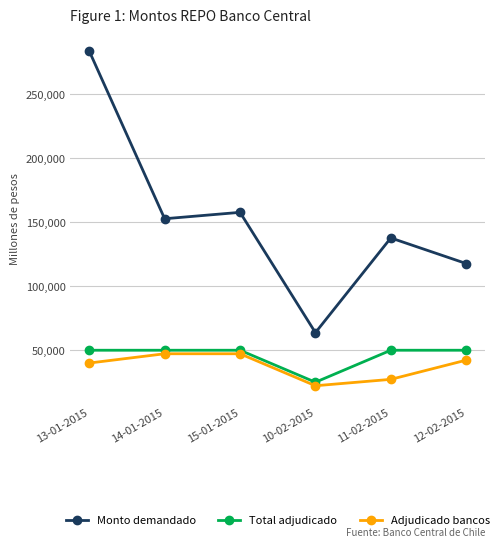

What is the lowest value of the Adjudicado bancos series?

22250